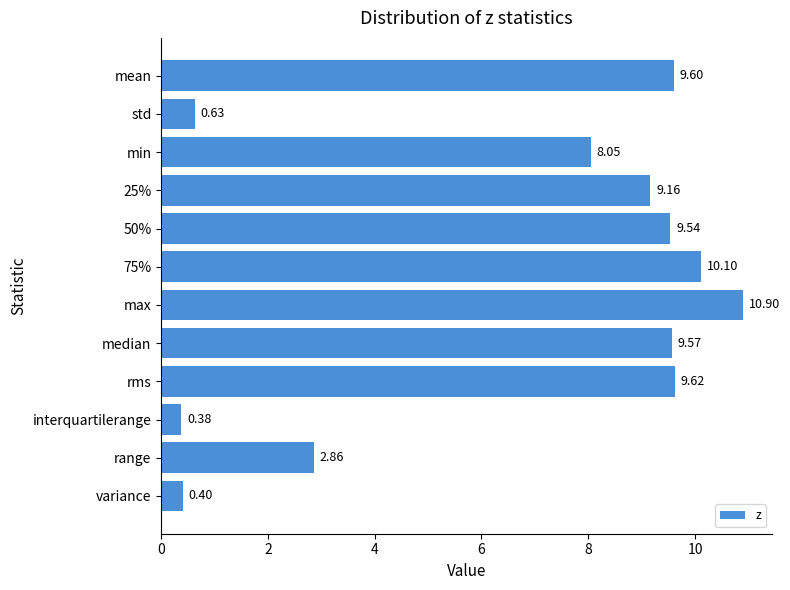

Rank the categories by value from highest to lowest.

max, 75%, rms, mean, median, 50%, 25%, min, range, std, variance, interquartilerange